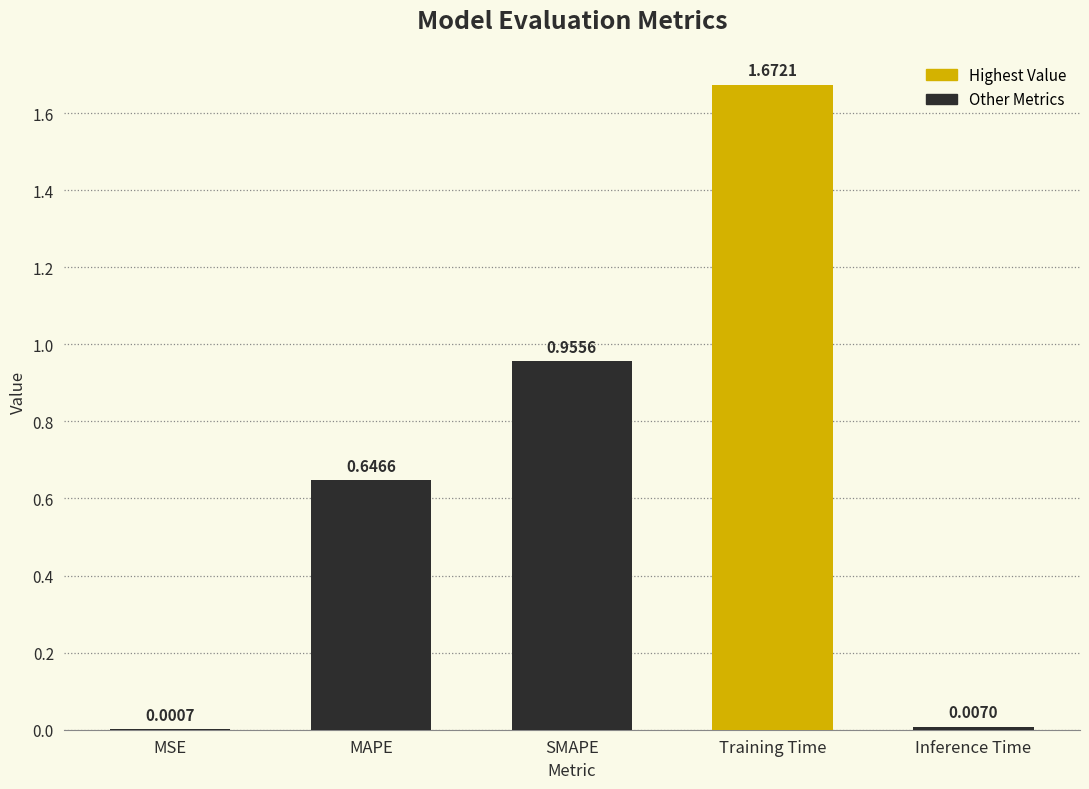

At which category does the chart reach its peak across all series?

Training Time